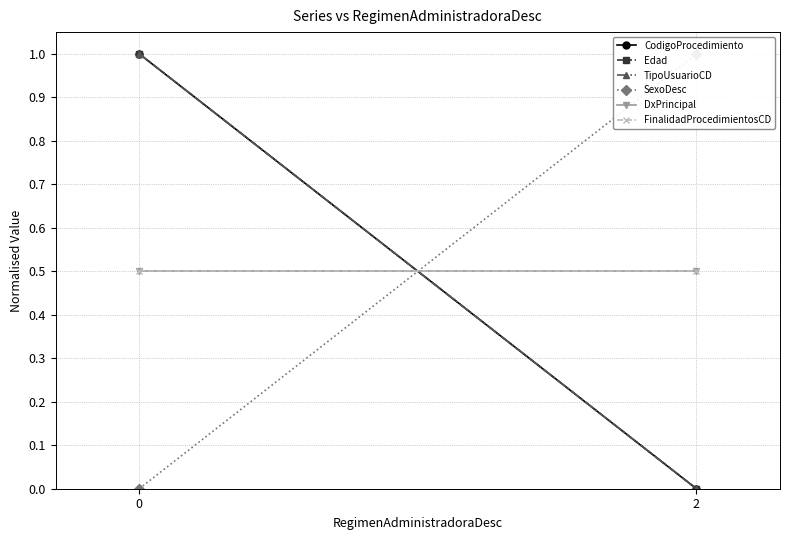

How many distinct data groups are displayed?

6